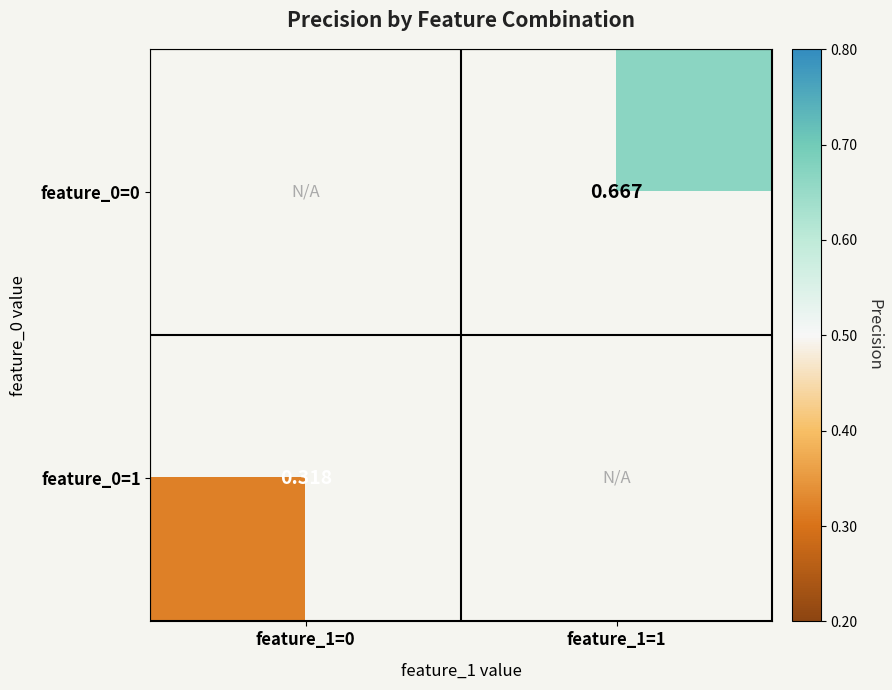

What is the highest value of the feature_0=1 series?

0.3